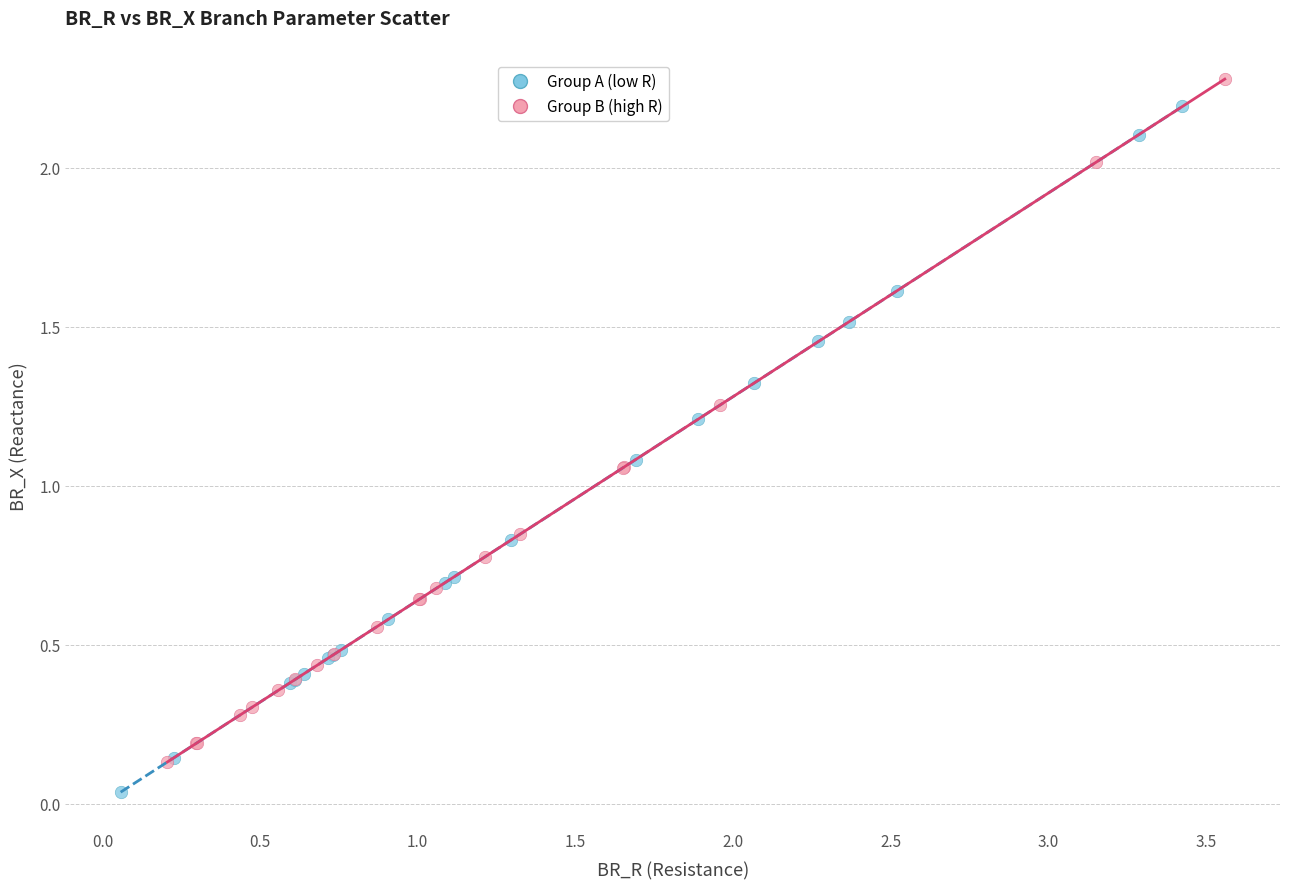

What are all the series names shown in the legend?

Group A (low R), Group B (high R)